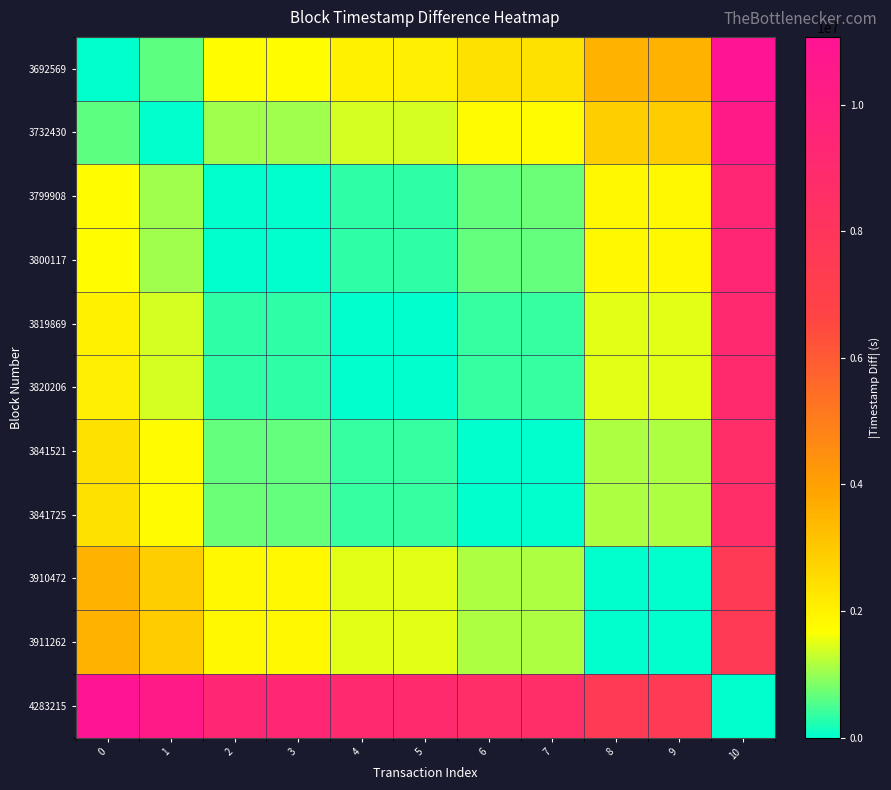

What is the total value across all series at 10?

90767255